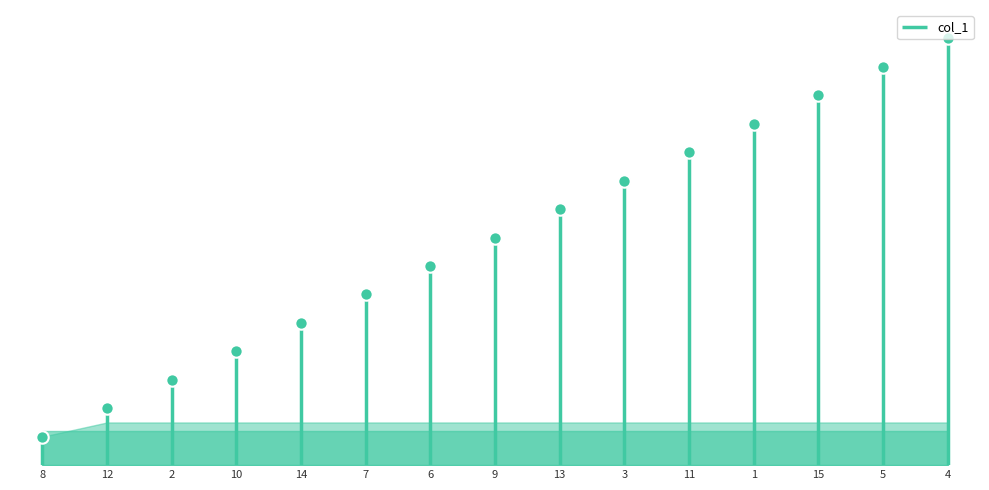

What is the ratio of the value at 10 to the value at 15?

0.3